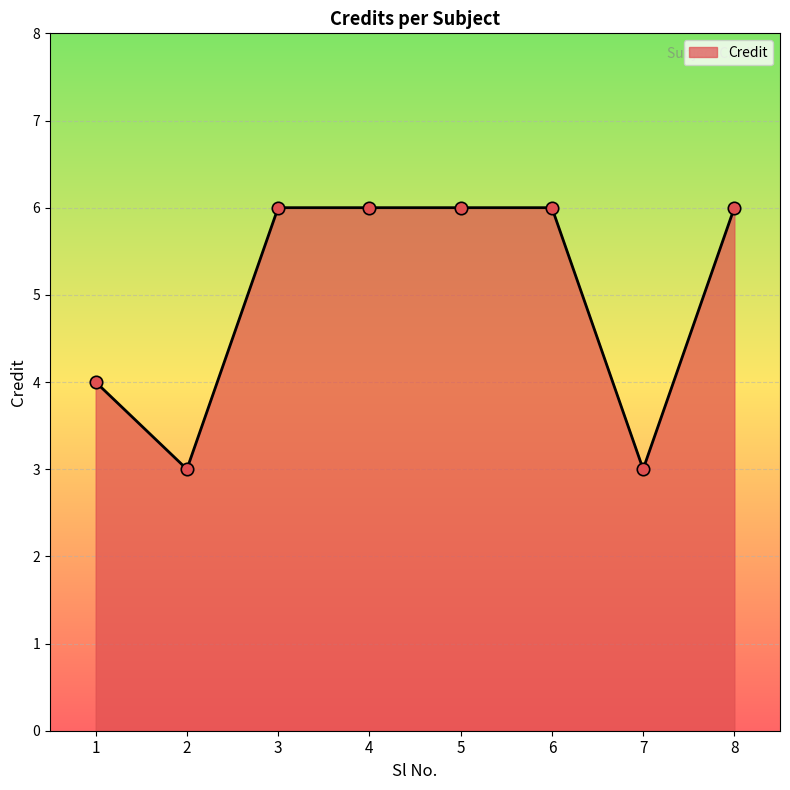

Approximately how many times larger is the value at 6 compared to 2?

2.0